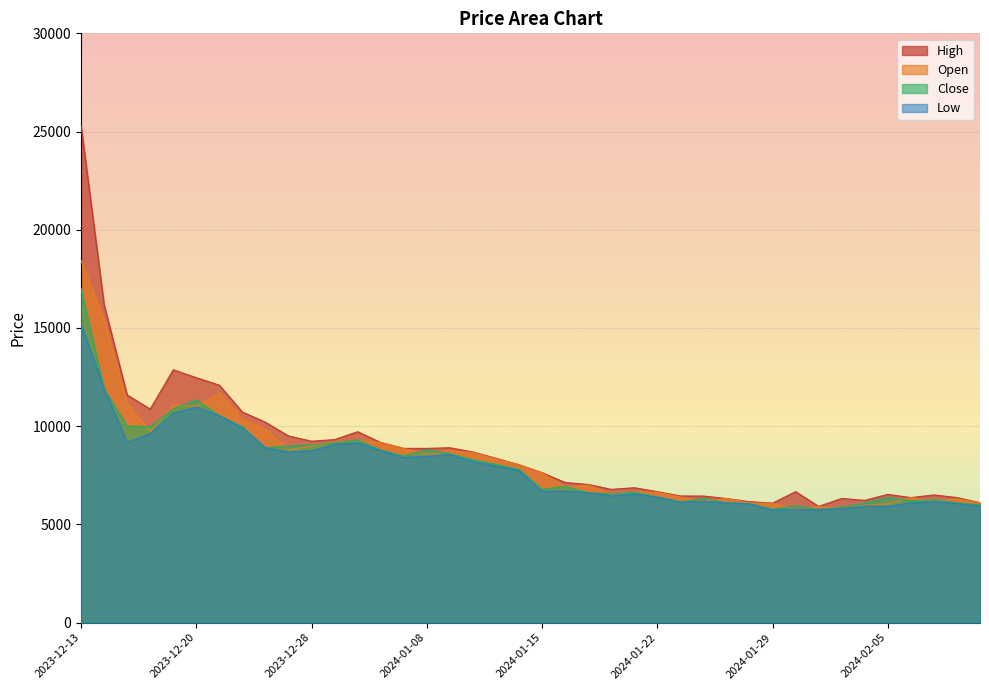

In Low, how many points are lower than both neighbors (excluding endpoints)?

9